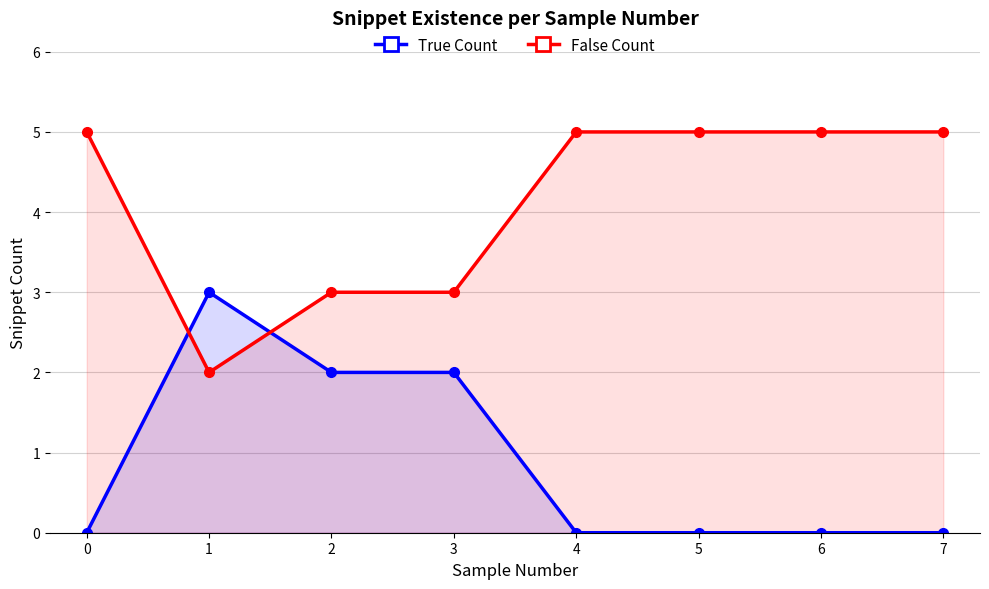

List the series in order of their peak value, highest first.

False Count, True Count